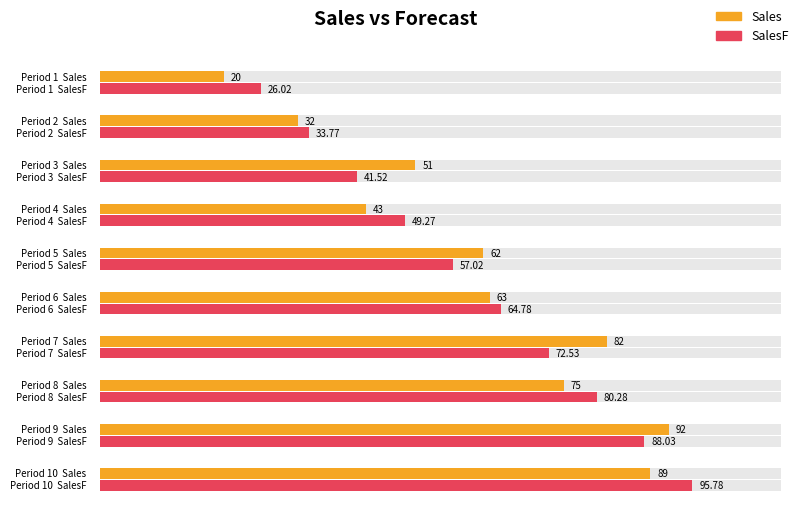

Rank the series by their average value, from highest to lowest.

SalesF, Sales